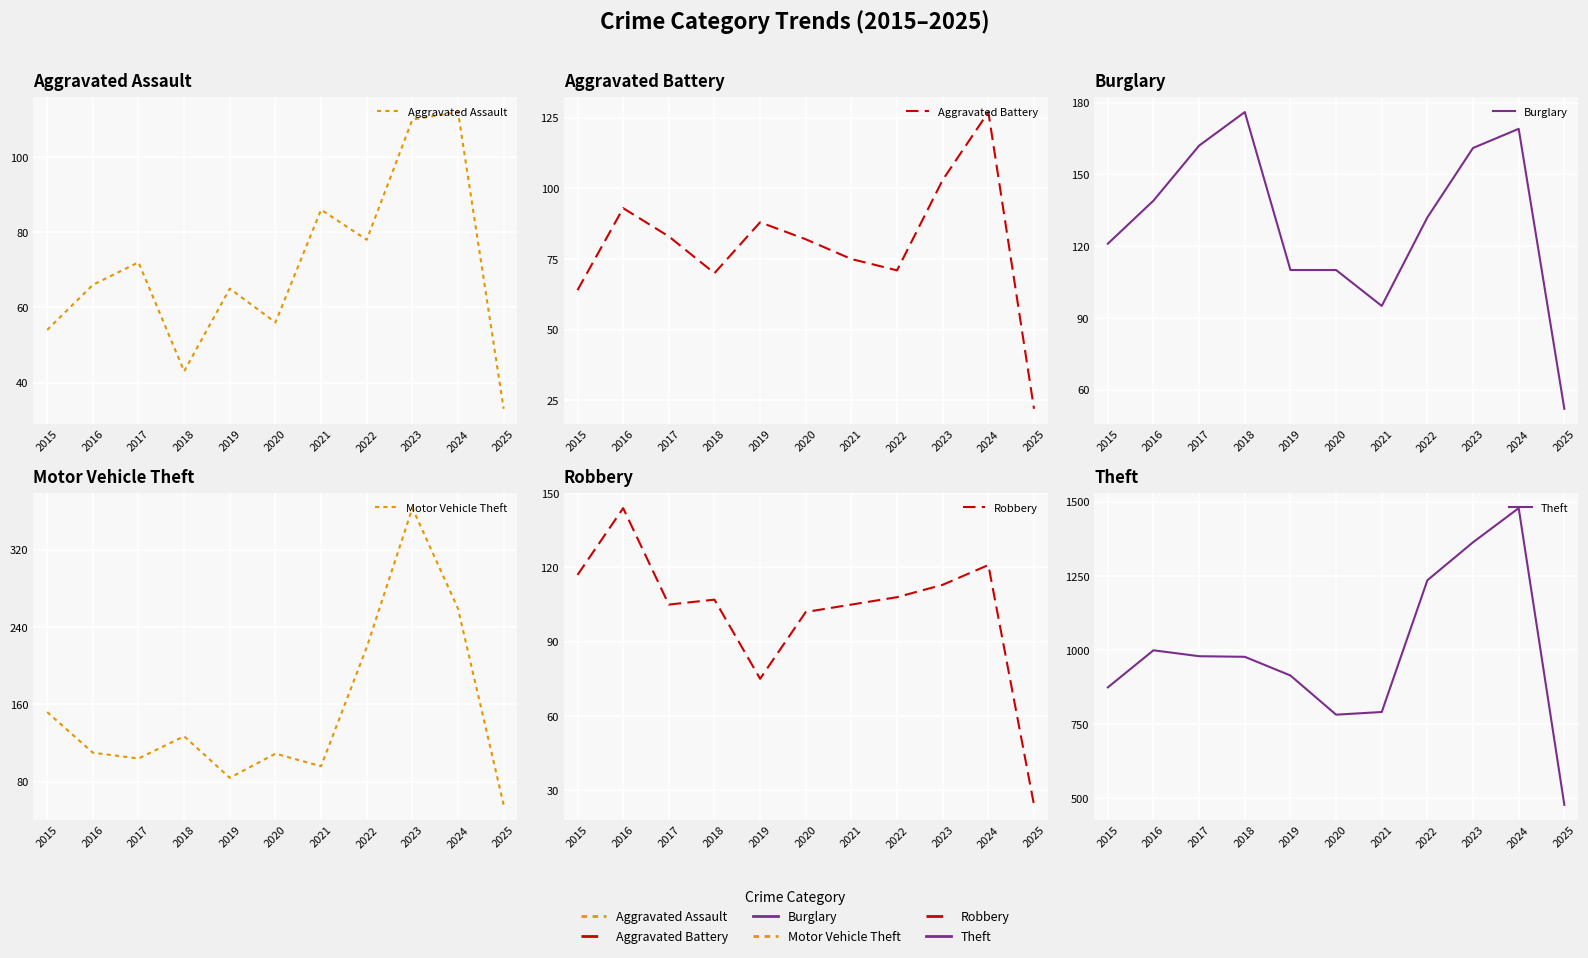

At how many categories does at least one series exceed 1328?

2